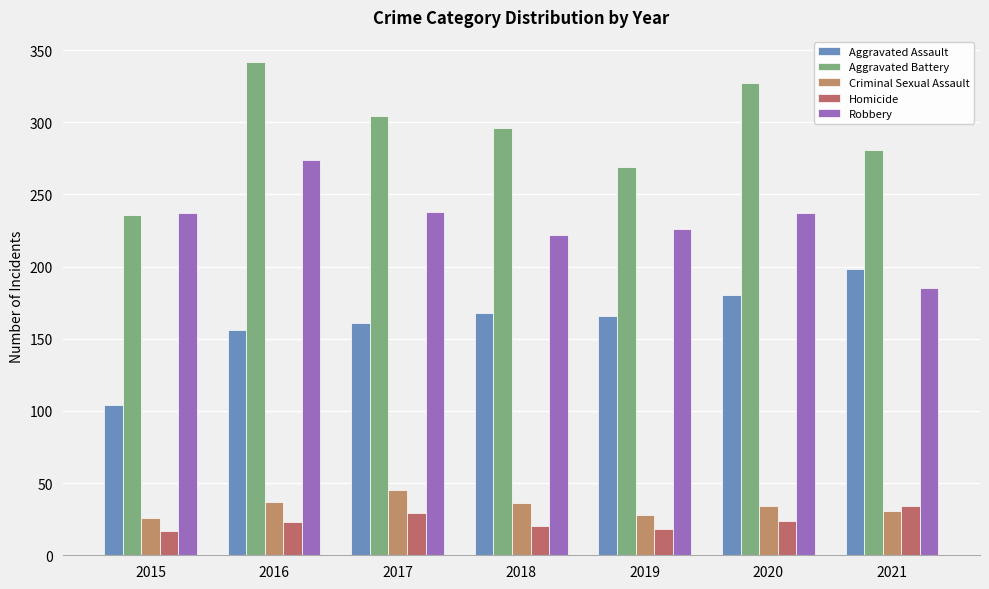

How many data points does each series have?

7